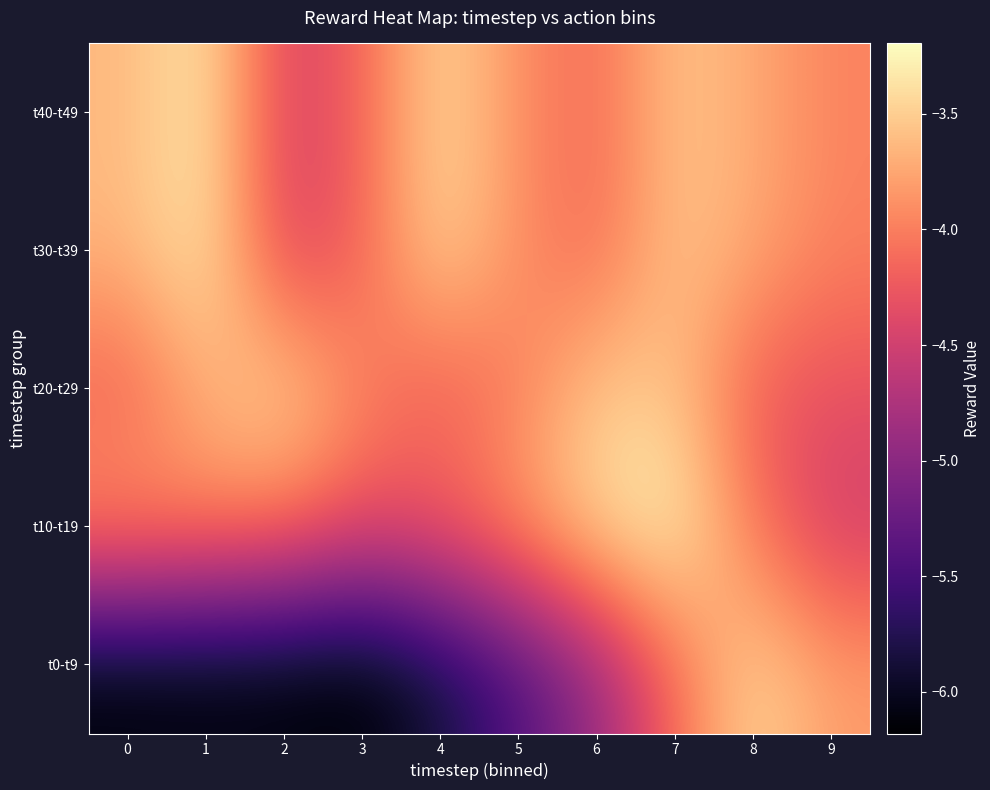

Between 7 and 9, which is larger?

9